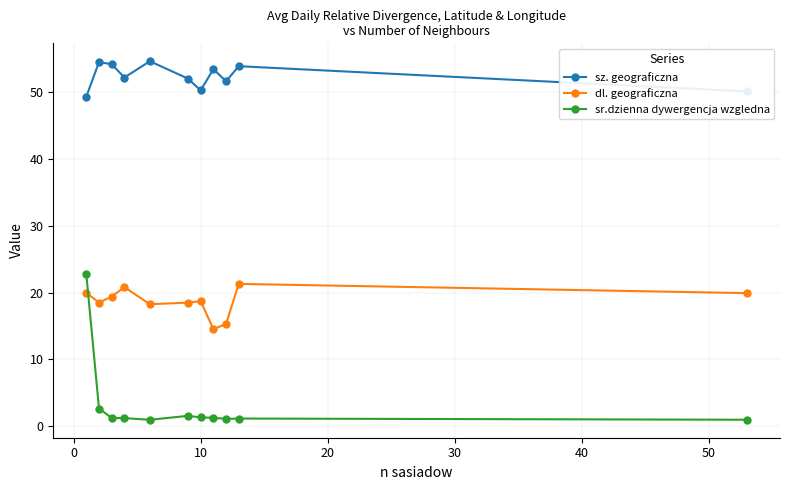

What is the minimum value for dl. geograficzna?

14.5